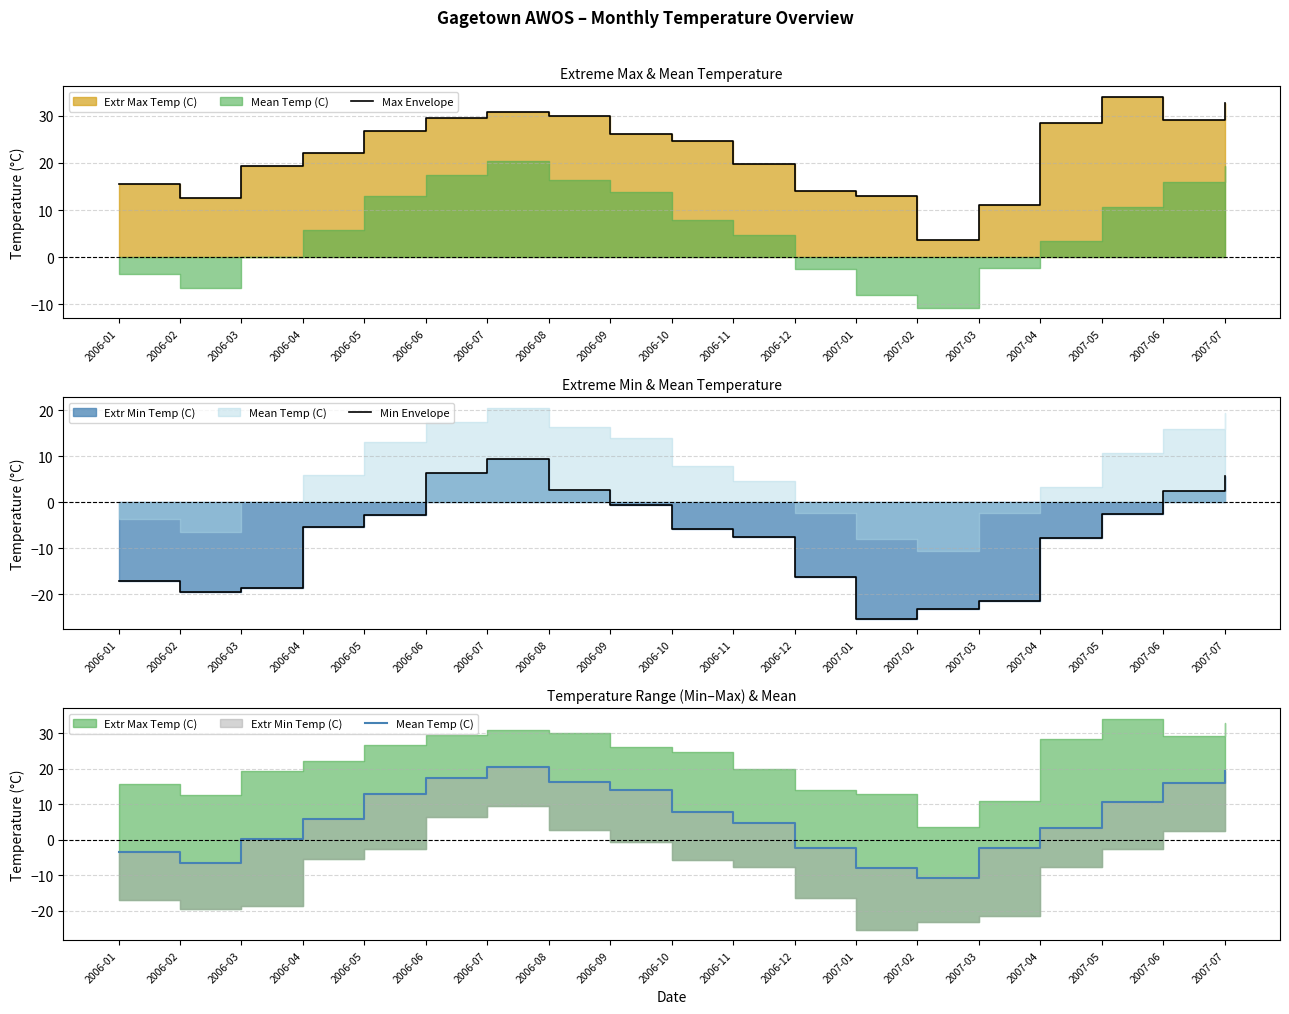

Which category has the lowest value in the Mean Temp (C) series?

2007-02